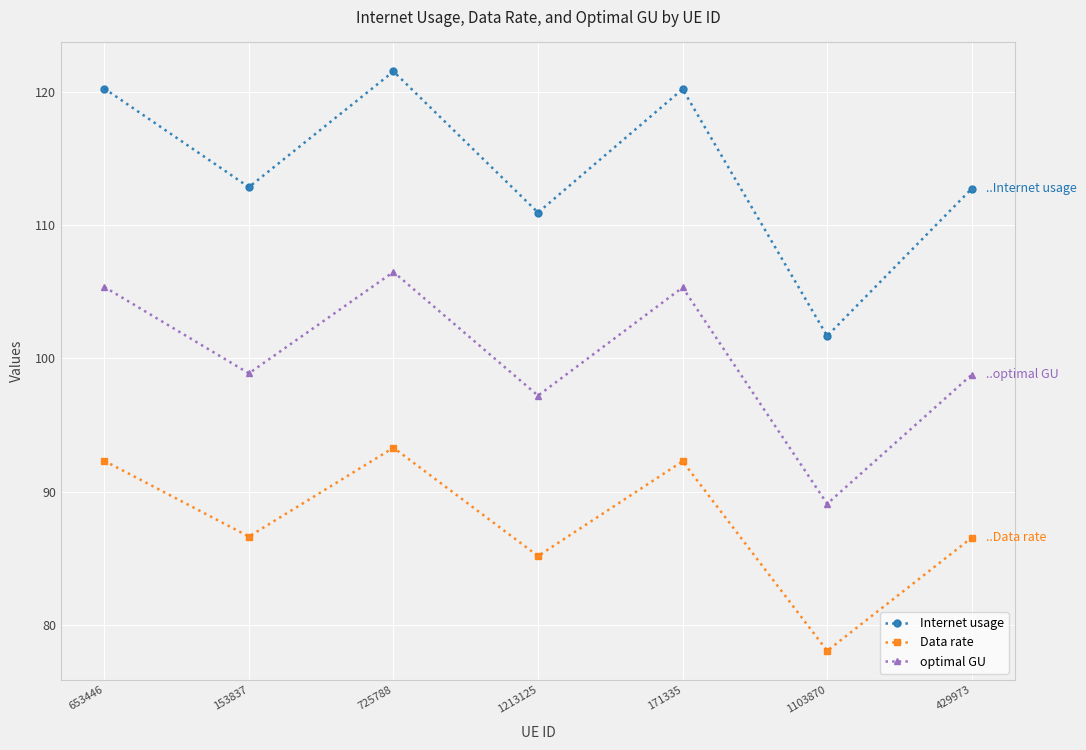

The Internet usage series shows 110.9 at 1213125. True or false?

True